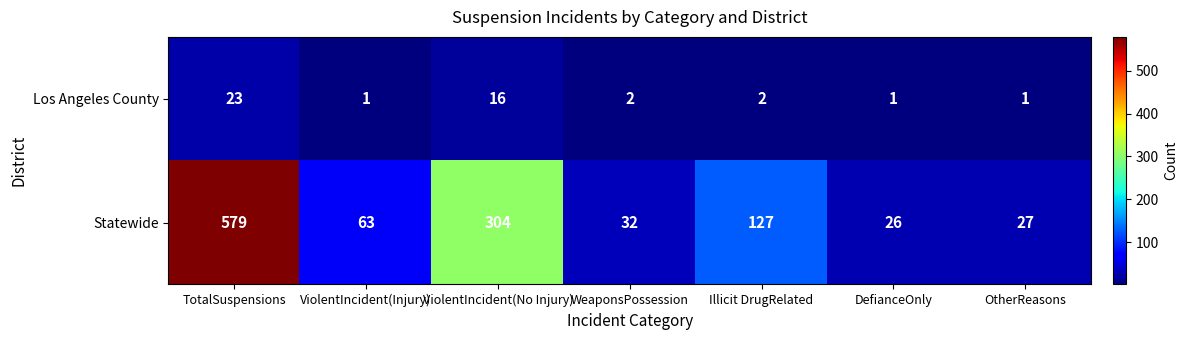

What is the approximate value of Statewide at WeaponsPossession?

32